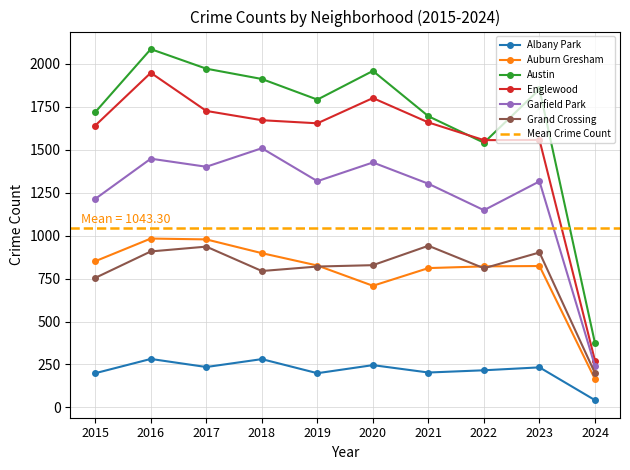

What is the difference between the Austin values at 2020 and 2023?

107